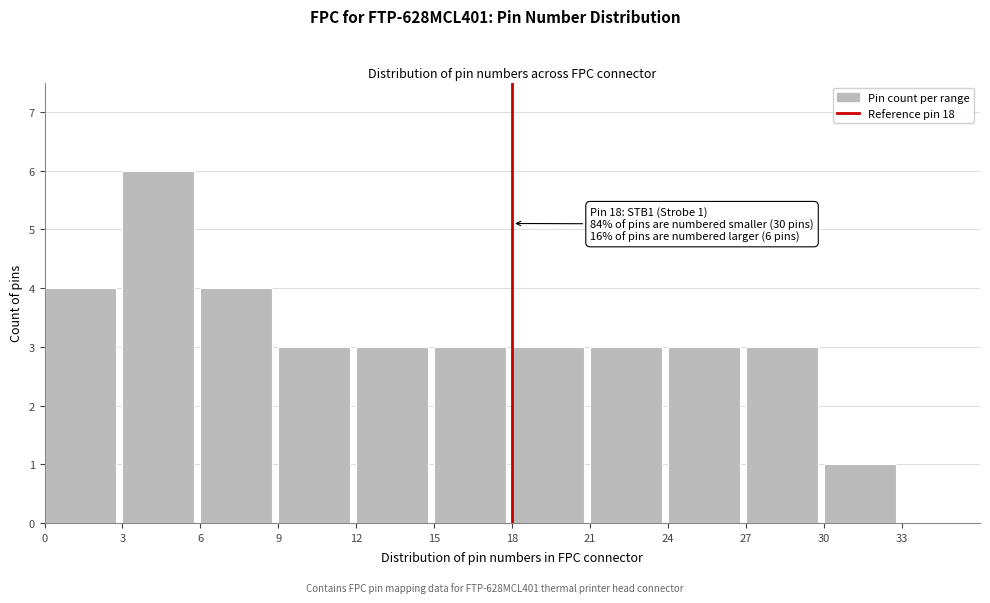

Which range on the x-axis has the tallest bar?

3 to 6